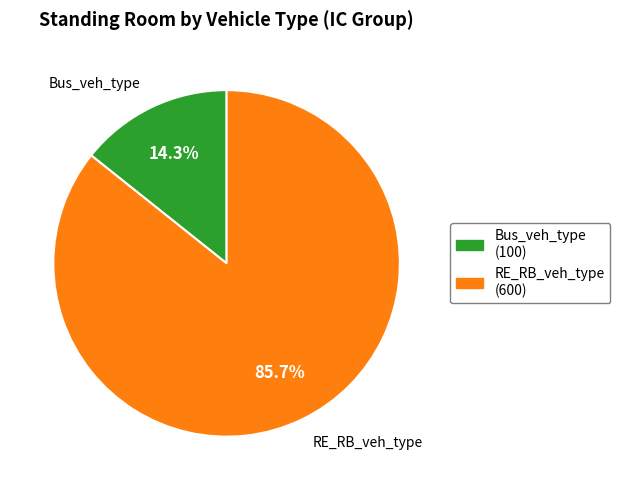

Which has a higher value, RE_RB_veh_type or Bus_veh_type?

RE_RB_veh_type